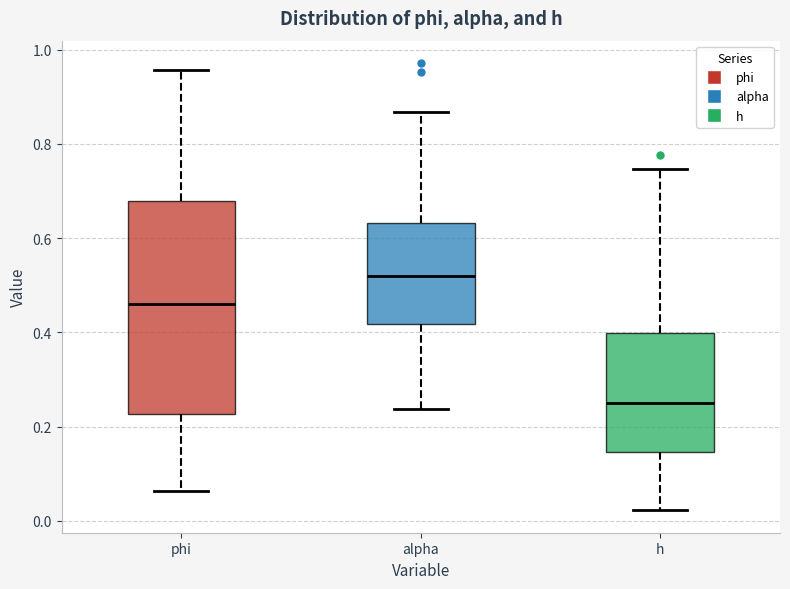

Which box is the tallest, from its lower edge to its upper edge?

phi